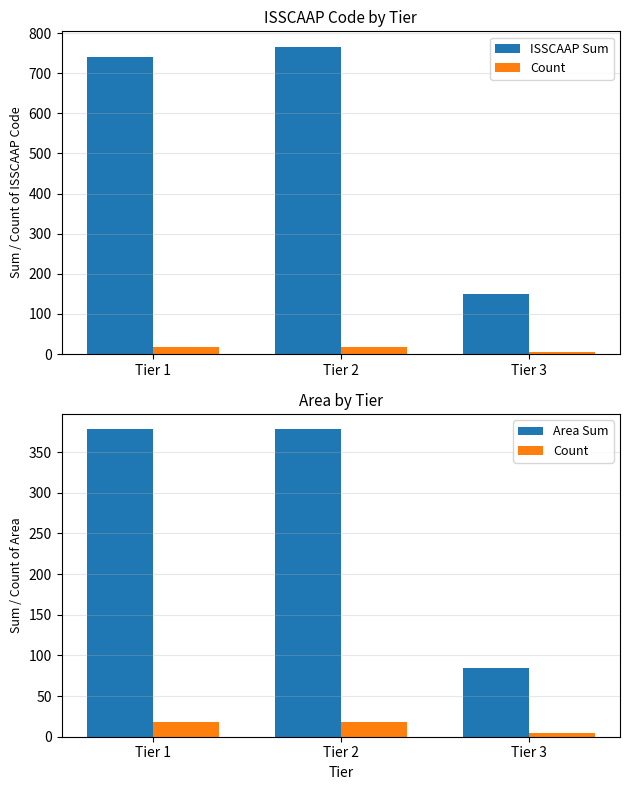

What is the total value across all series at Tier 1?

1137